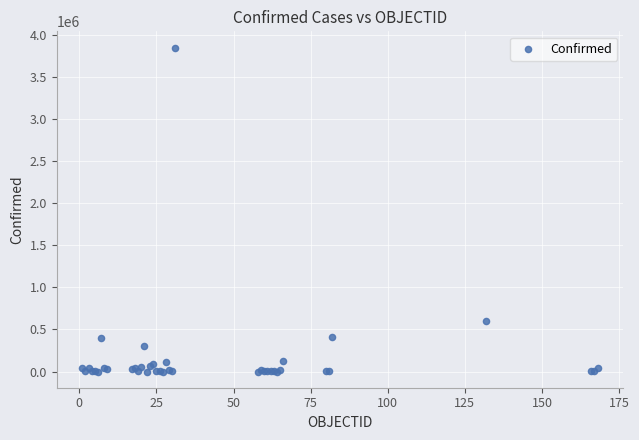

What Y value in the scatter plot is closest to 1923123?

599884